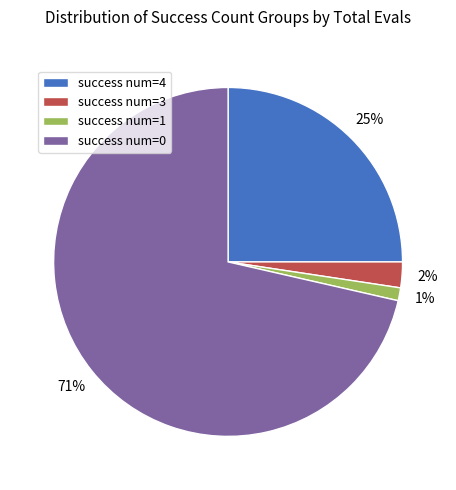

True or false: success num=3 accounts for 2% of the total.

True